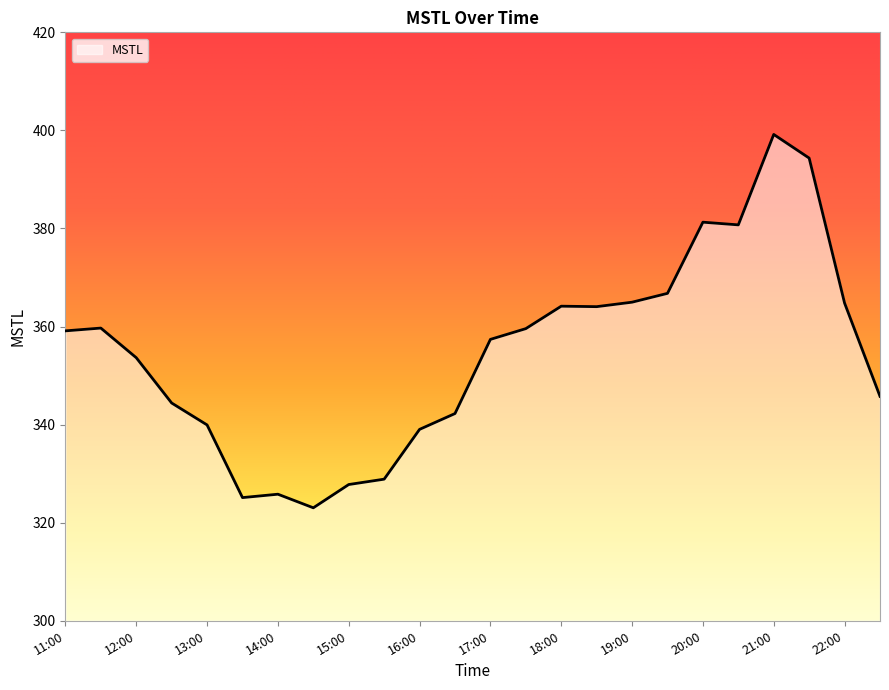

What is the smallest value displayed?

323.0